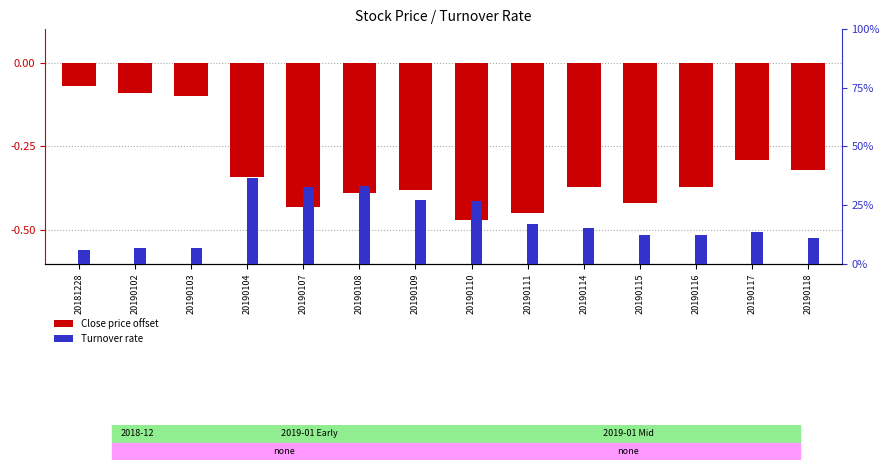

What is the sum of all Turnover rate values?

12.8